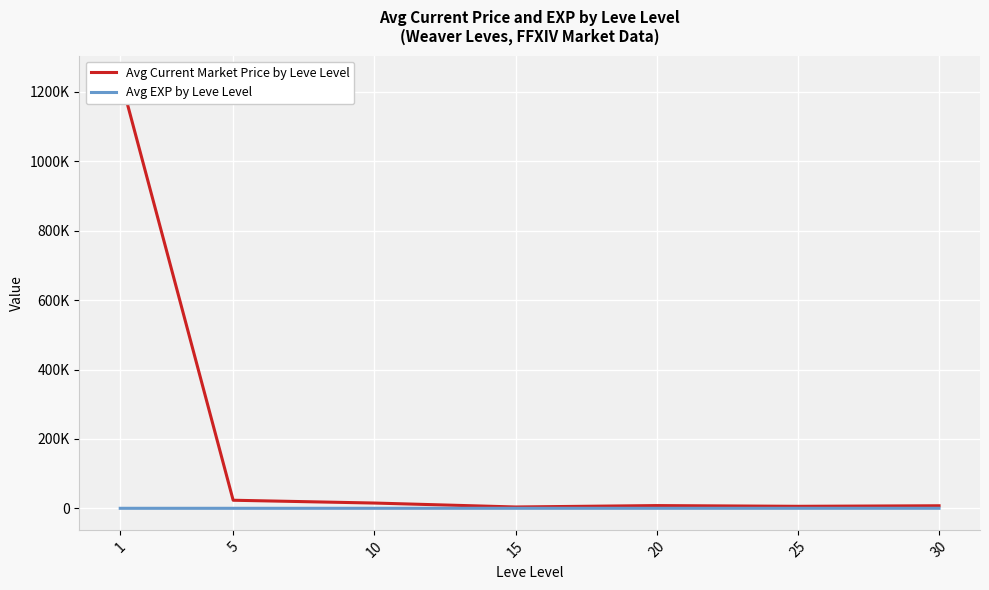

Is it true that Avg Current Market Price by Leve Level equals 1612.9 at 20?

False